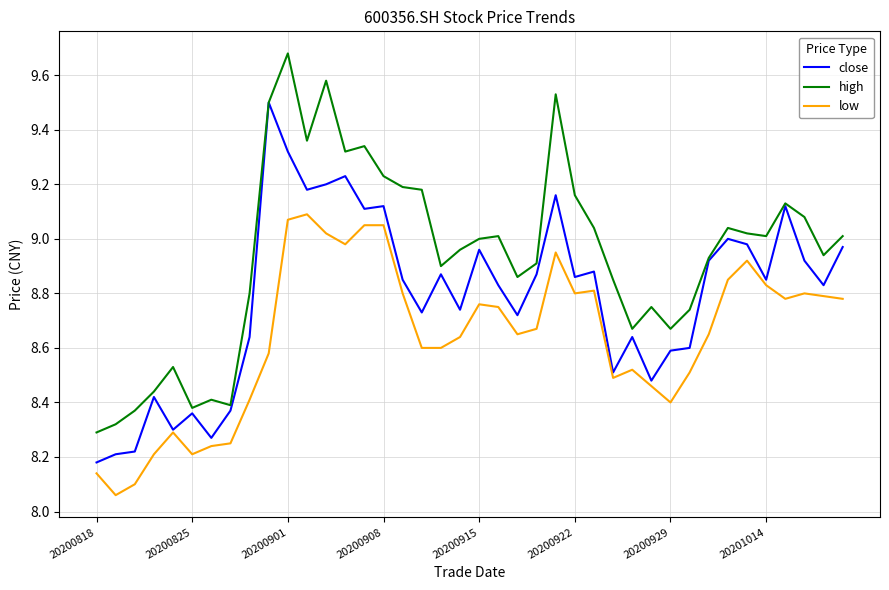

Rank the series by their maximum value, from highest to lowest.

high, close, low